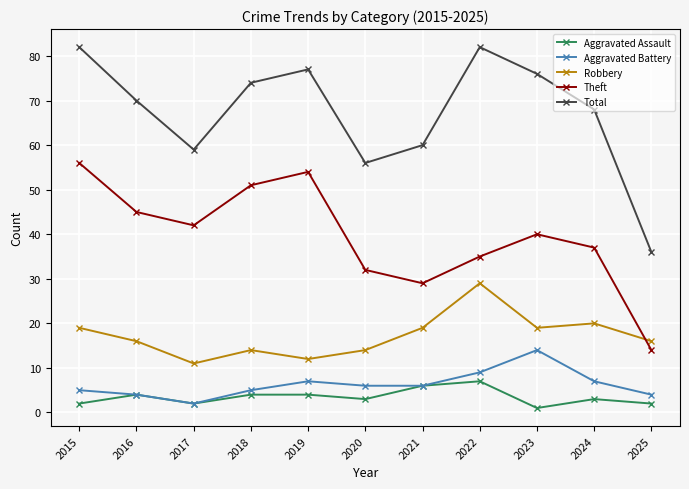

Which series has the largest range (max minus min)?

Total